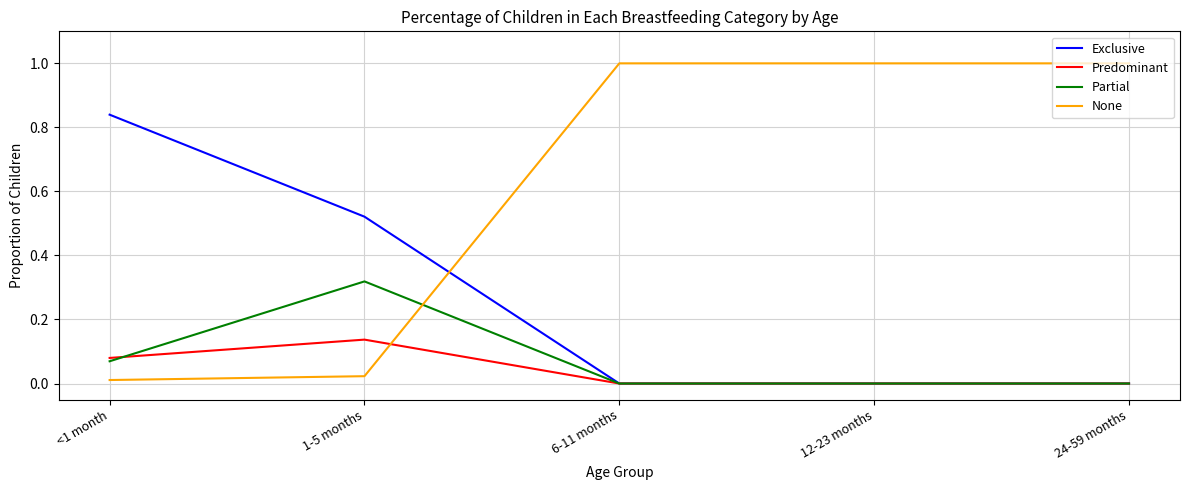

What position from the left is 6-11 months?

3